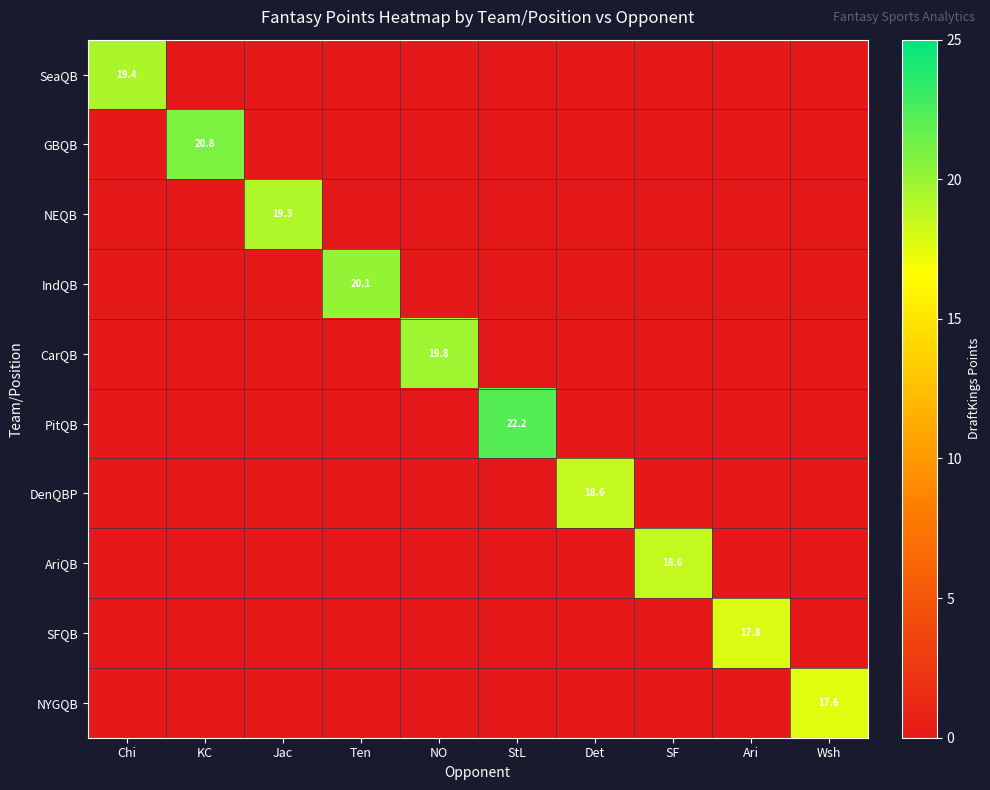

The value of AriQB at SF is 25.7. True or false?

False